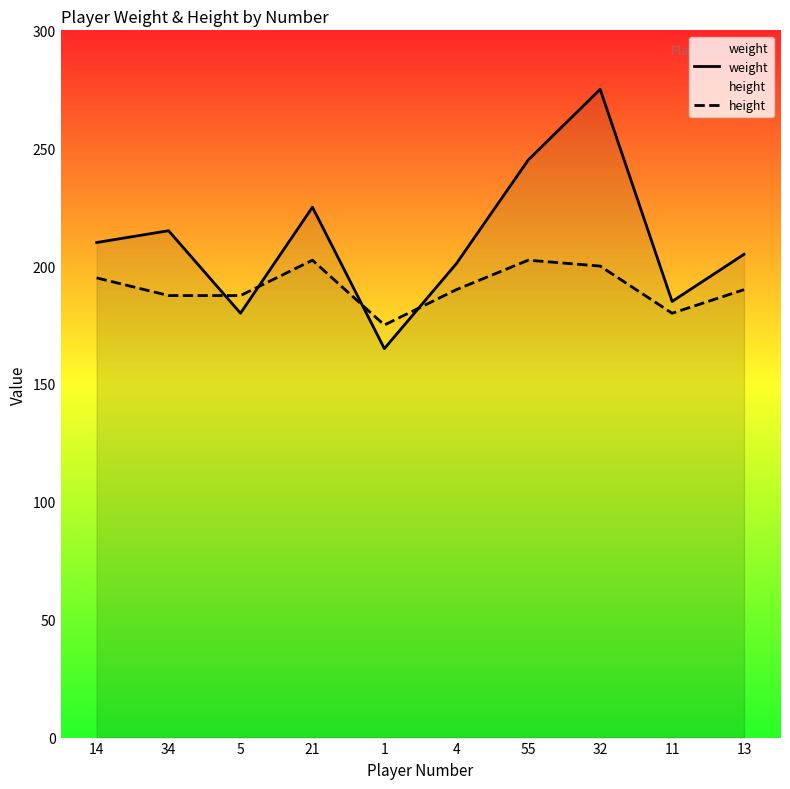

How many interior local valleys does the height series have?

2